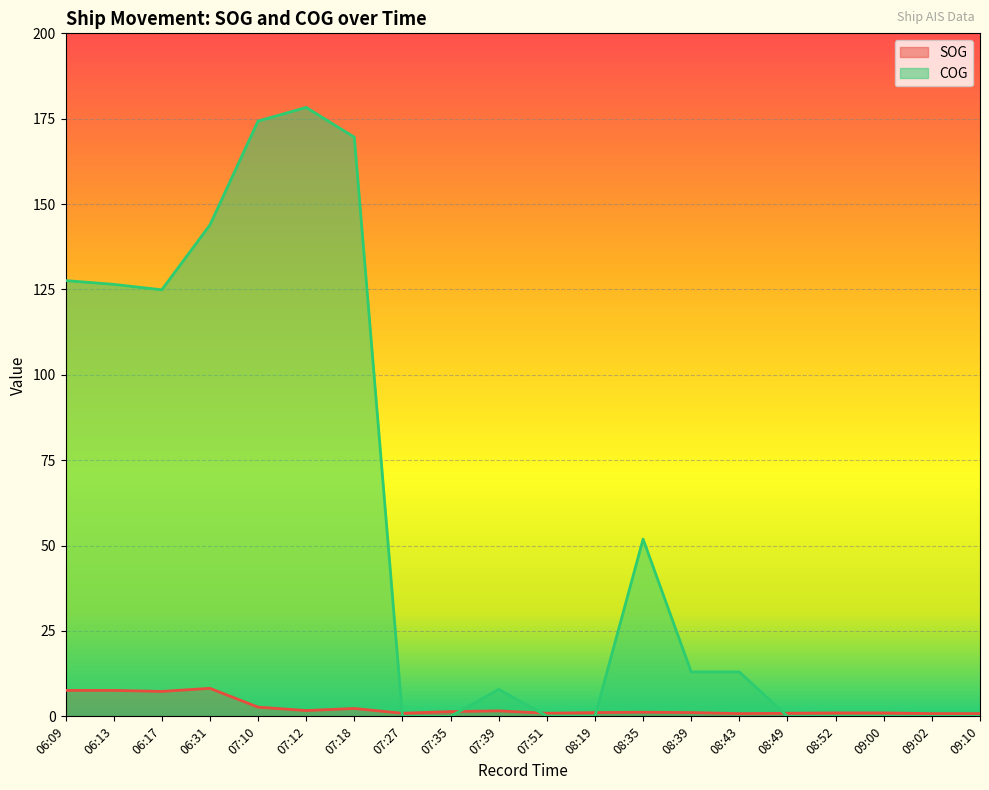

What is the average value of the COG series?

56.5